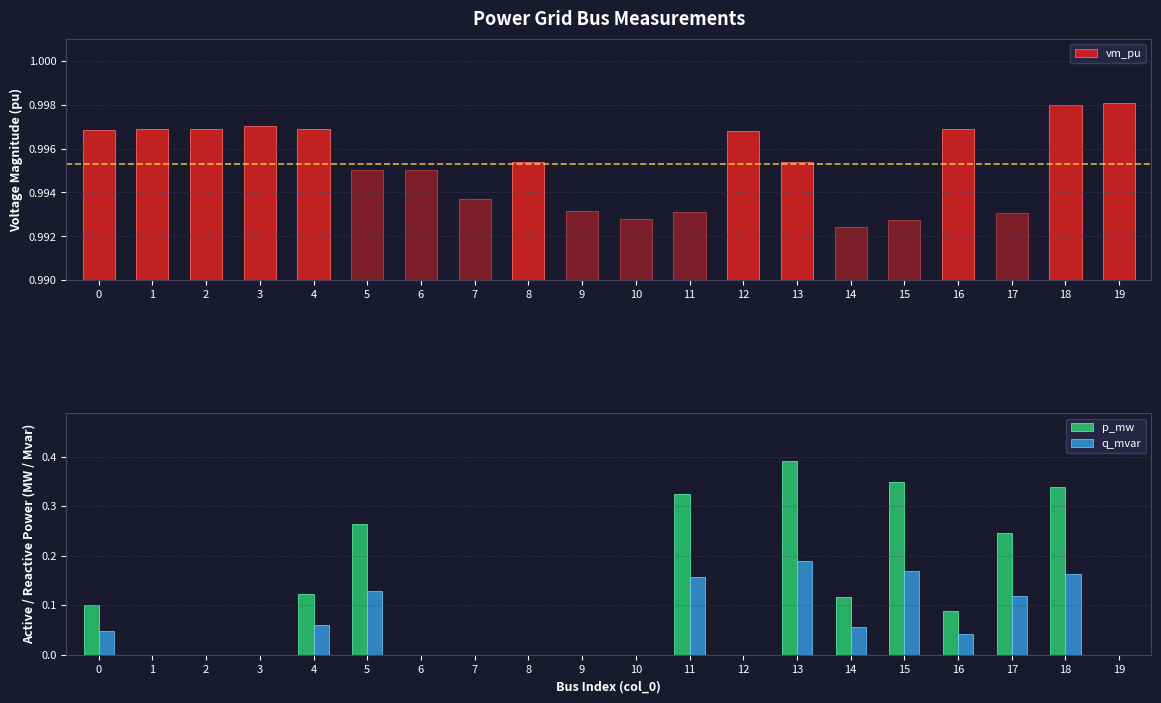

Which has a higher value, 12 or 13?

12